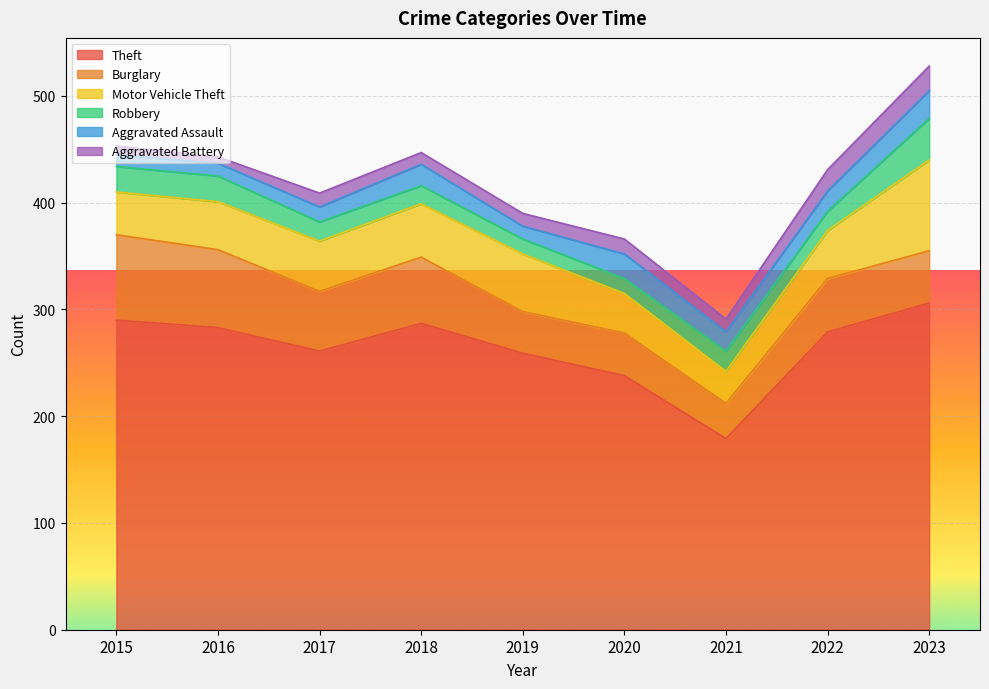

At how many categories does at least one series exceed 162?

9